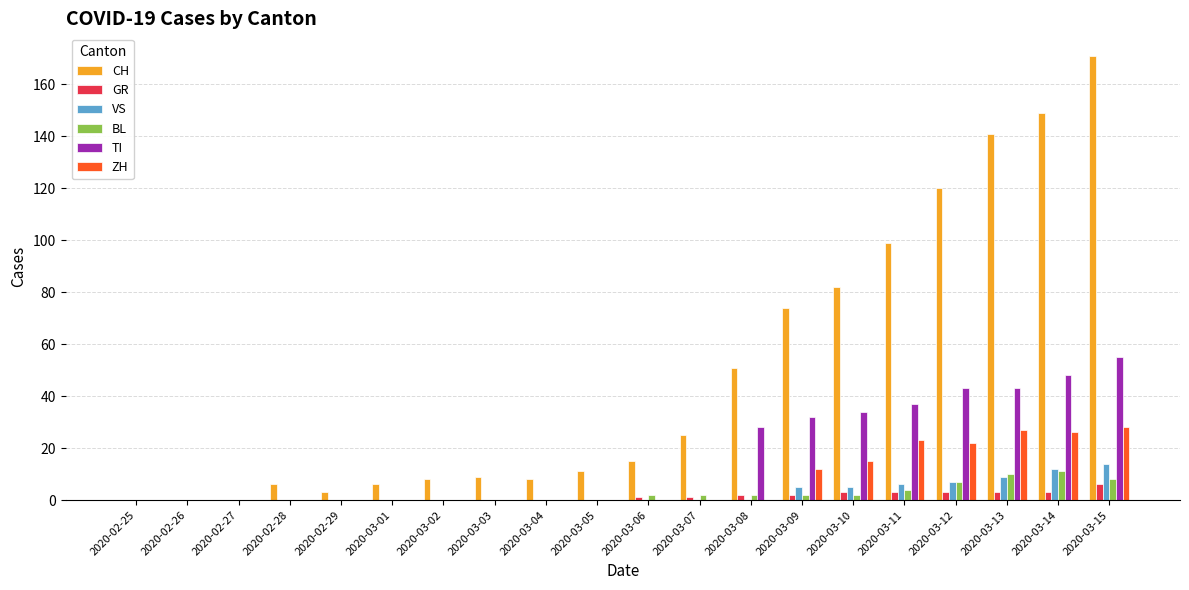

How many categories are shown in the chart?

20